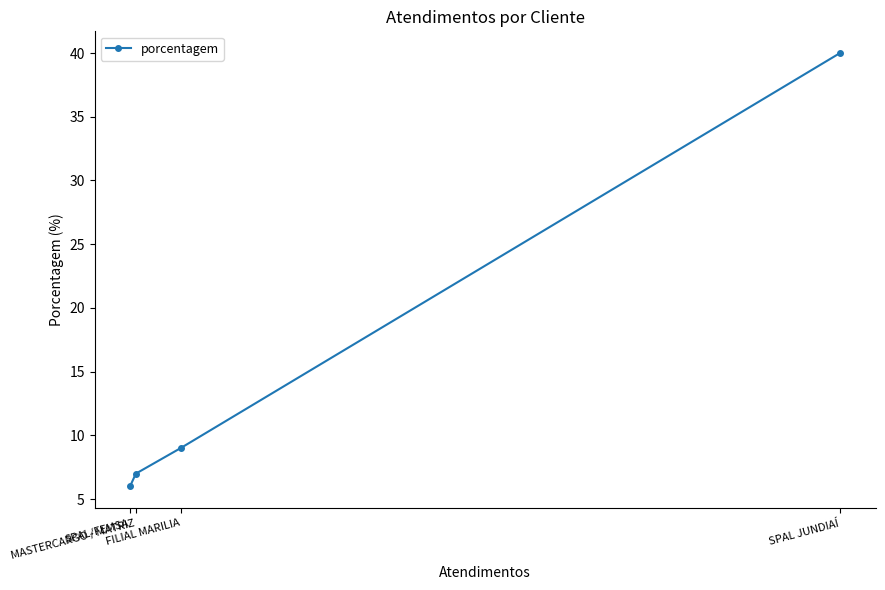

What is the label of the 4th point from the left?

SPAL JUNDIAÍ